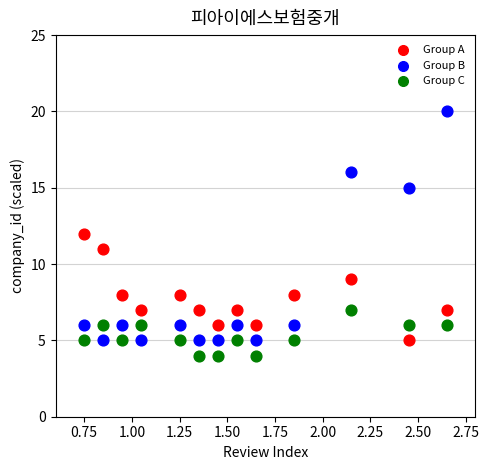

Which series reaches the maximum Y coordinate?

Group B